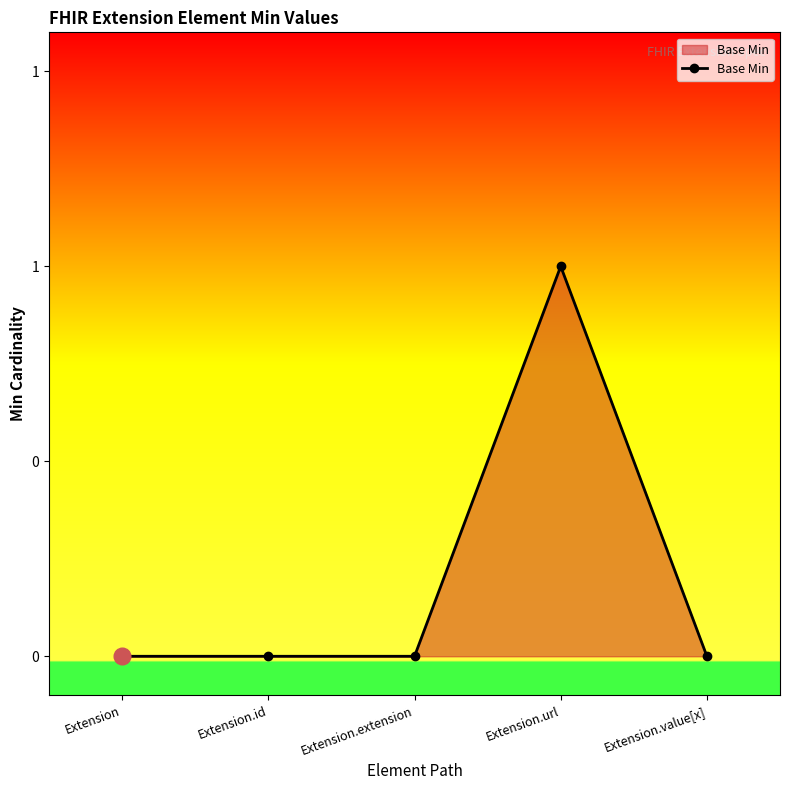

Does the chart have visible grid lines?

No